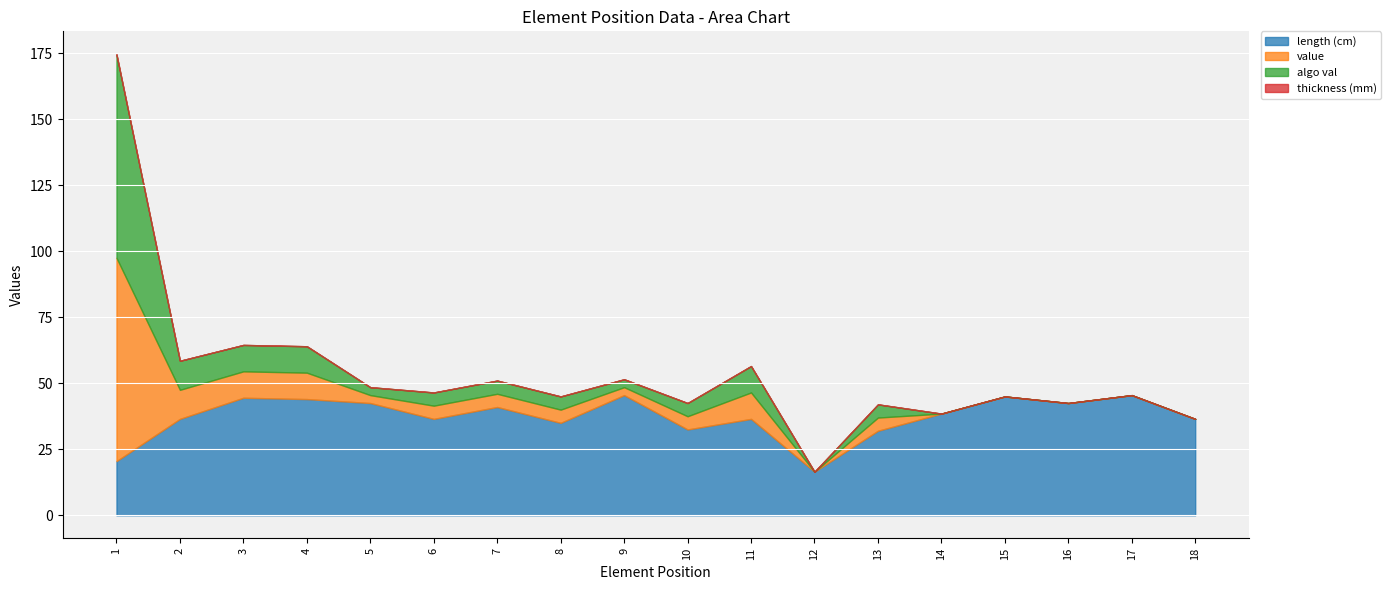

How many interior local valleys does the value series have?

3